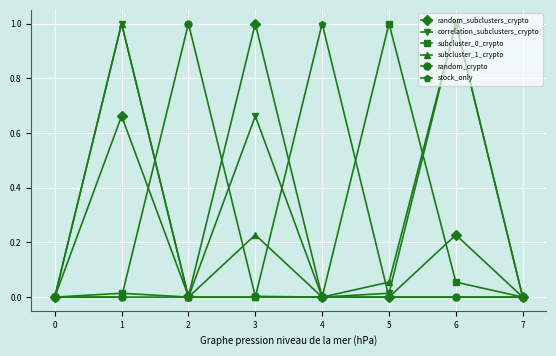

What is the difference between the maximum and second lowest values in the subcluster_1_crypto series?

1.0